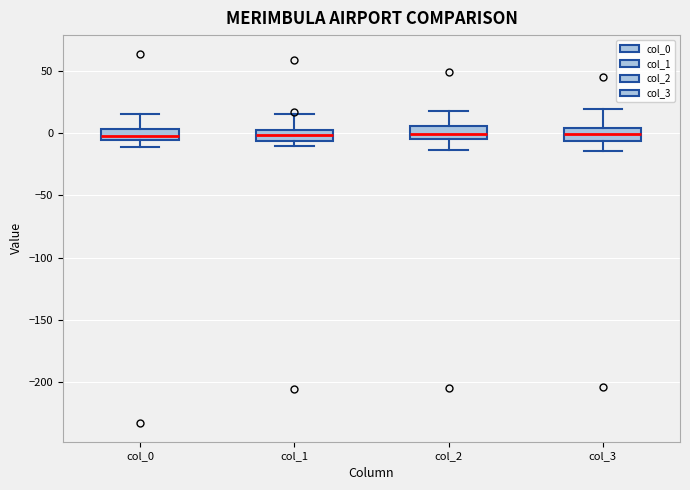

Where does the median line of the box for col_0 sit on the y-axis? The values are not printed on the chart, so give them approximately, as read against the axis.

0